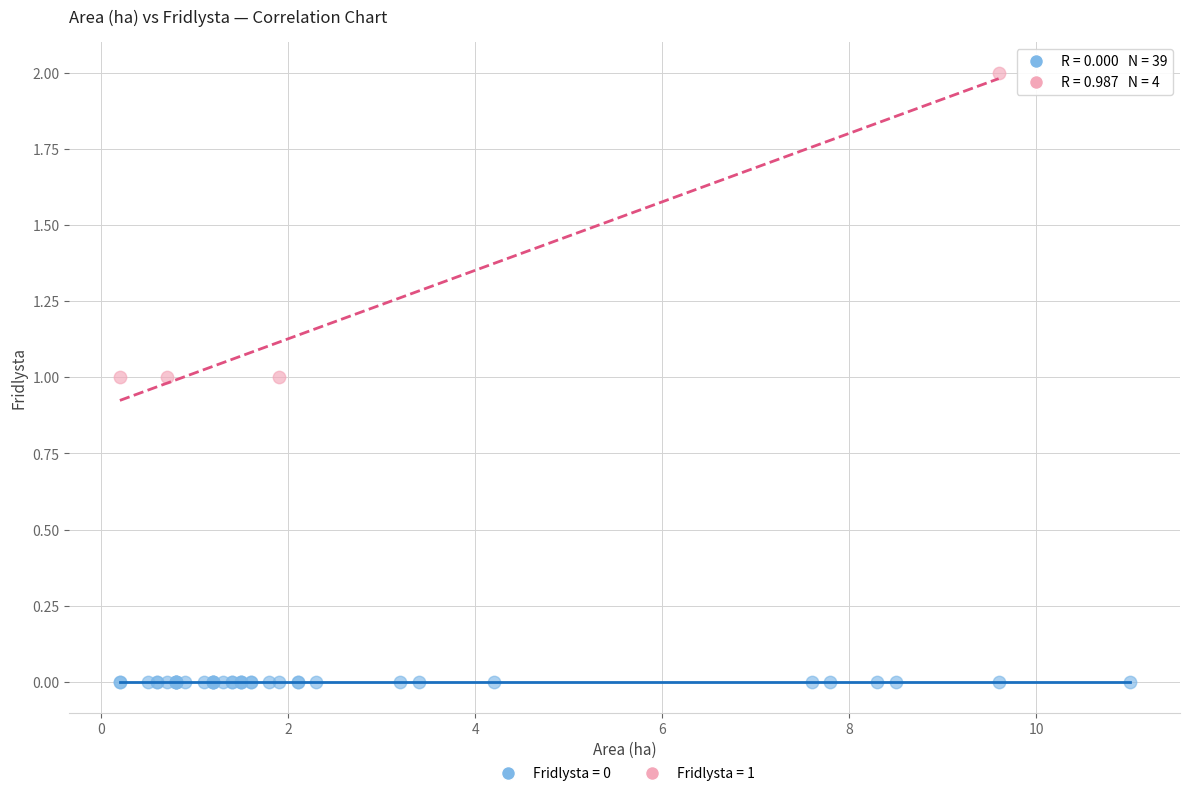

Which series contains the lowest Y value?

Fridlysta = 0